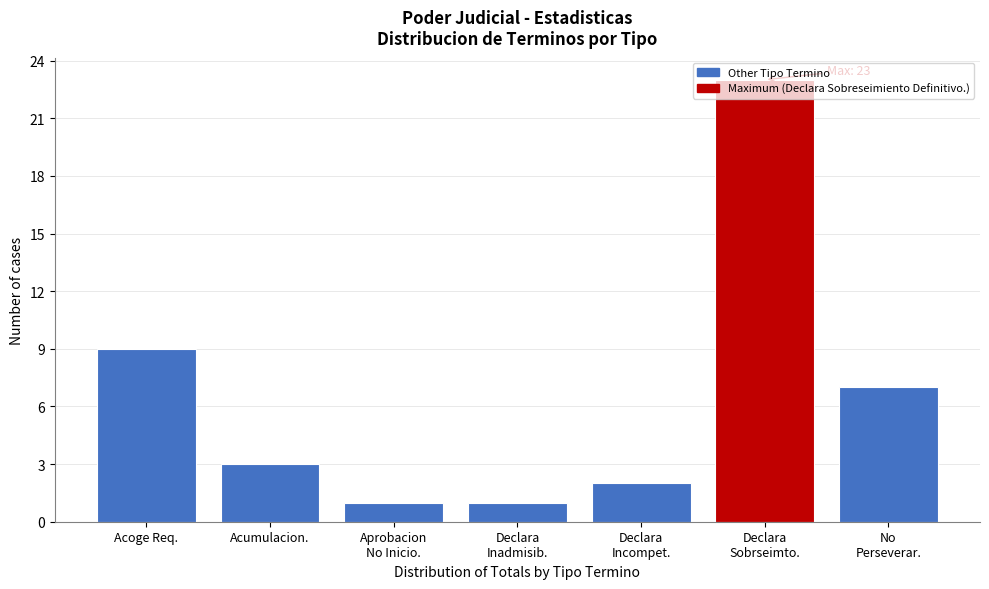

Where is the data nearest to the value 12?

Acoge Req.